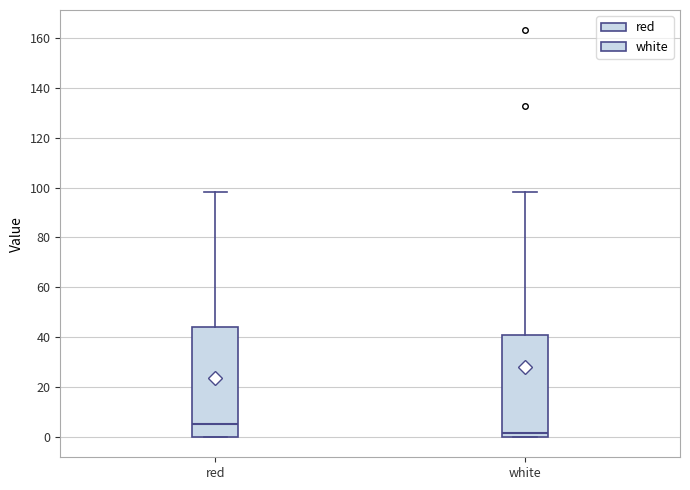

Where is the lower edge of the box for red on the y-axis? The values are not printed on the chart, so give them approximately, as read against the axis.

0